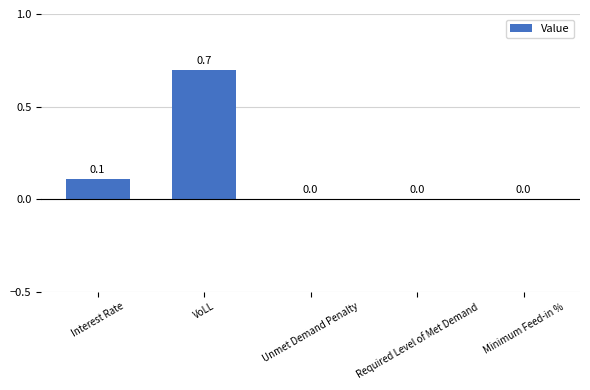

Reading right to left, list all the values displayed in this chart.

Minimum Feed-in %=0.0	Required Level of Met Demand=0.0	Unmet Demand Penalty=0.0	VoLL=0.7	Interest Rate=0.1